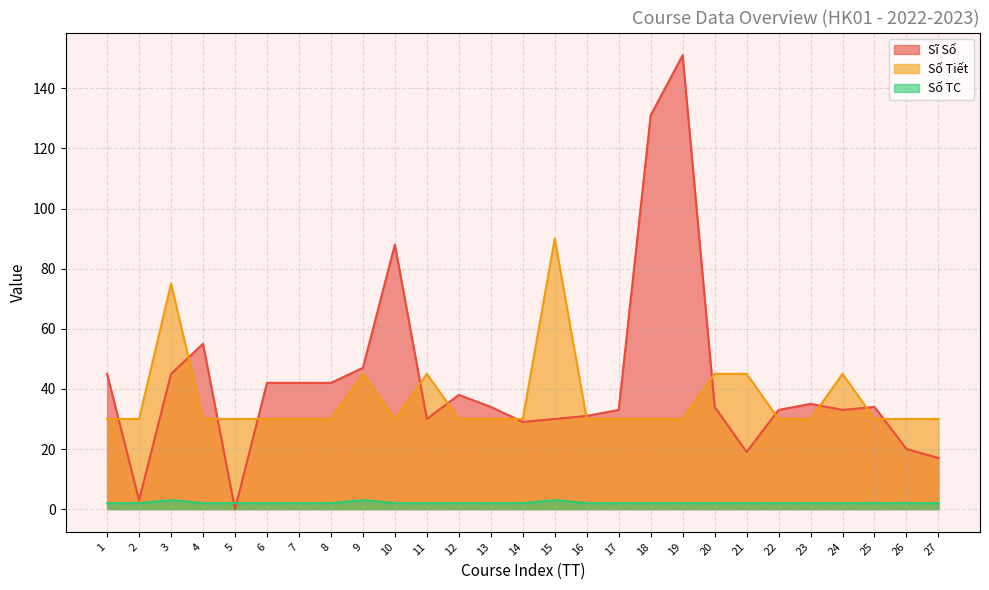

Reading right to left, list all the values displayed in this chart.

Sĩ Số: 17	20	34	33	35	33	19	34	151	131	33	31	30	29	34	38	30	88	47	42	42	42	0	55	45	3	45
Số Tiết: 30	30	30	45	30	30	45	45	30	30	30	30	90	30	30	30	45	30	45	30	30	30	30	30	75	30	30
Số TC: 2	2	2	2	2	2	2	2	2	2	2	2	3	2	2	2	2	2	3	2	2	2	2	2	3	2	2